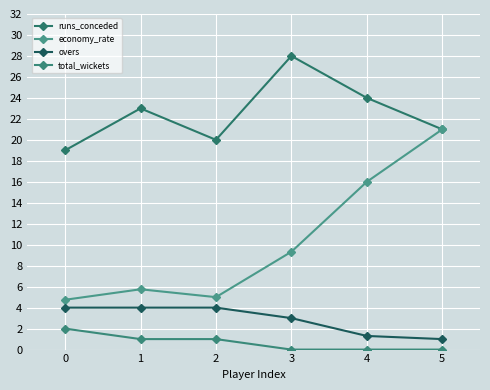

Which series changed the most between 2 and 4?

economy_rate